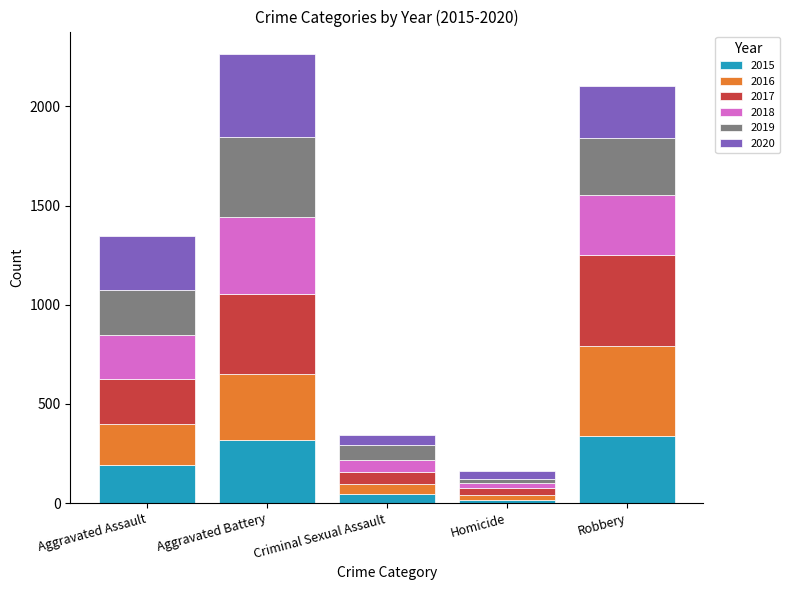

What is the total value across all series at Aggravated Battery?

2264